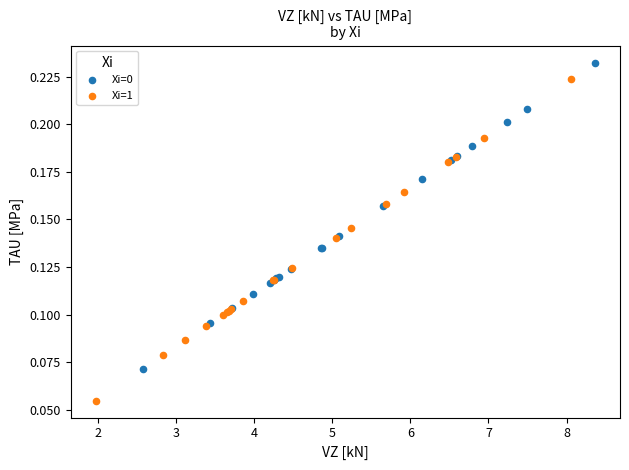

Which series reaches the minimum Y coordinate?

Xi=1